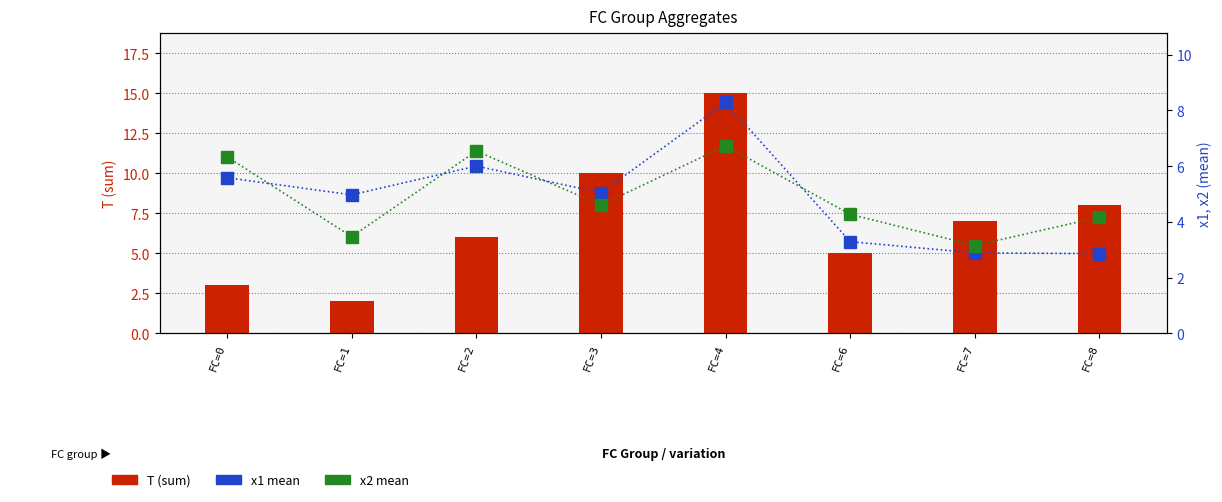

Does the chart contain stacked bars?

No